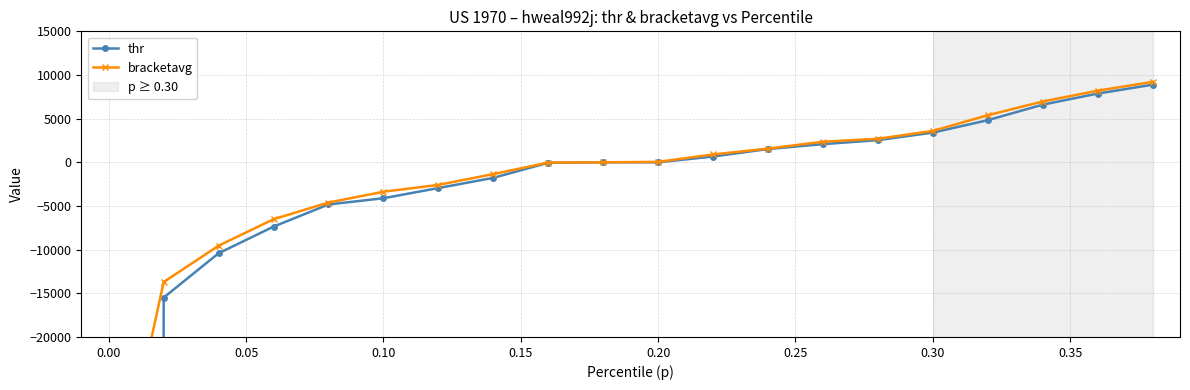

True or false: bracketavg and thr cross at least once.

False